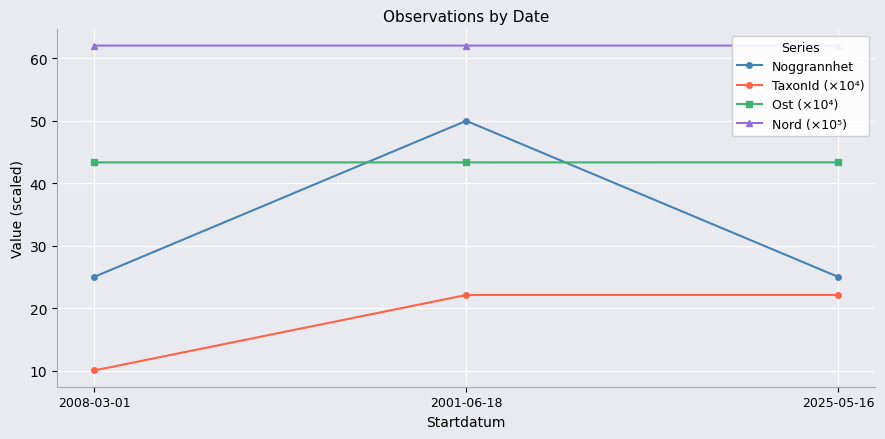

What position from the left is 2025-05-16?

3